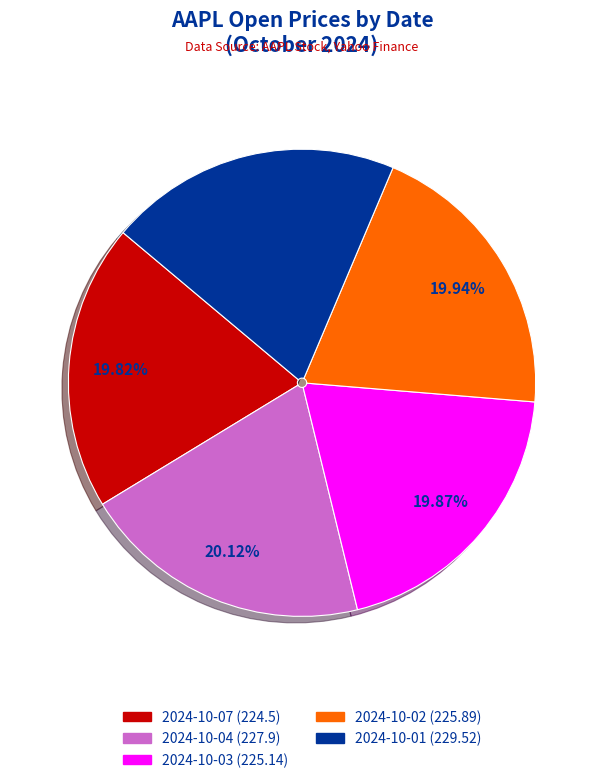

Is there a majority slice in this chart?

No